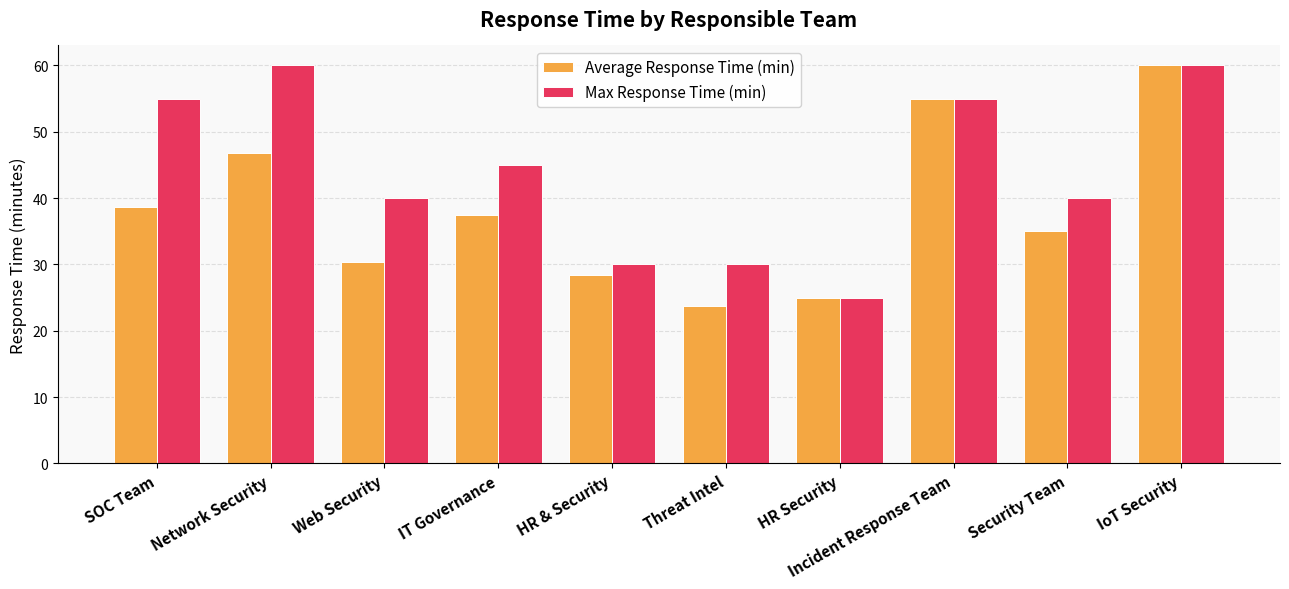

At which category is the sum across all series the highest?

IoT Security